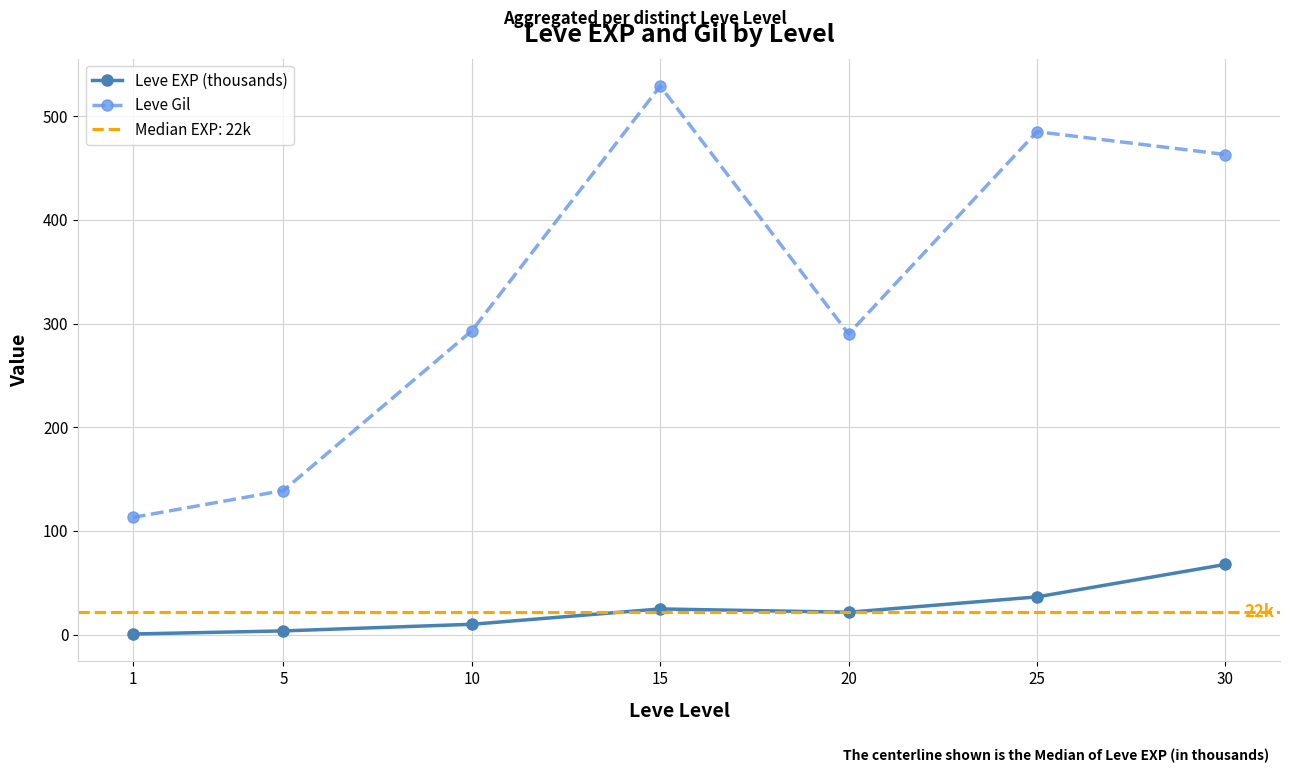

How many lines are shown in the chart?

2